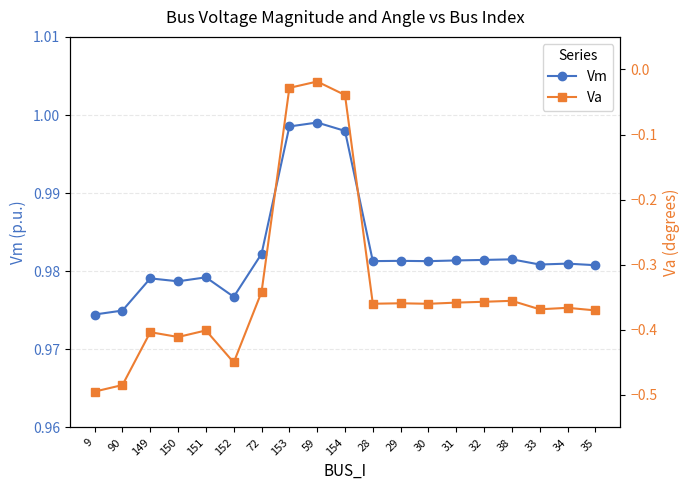

True or false: Va and Vm intersect in this chart.

False